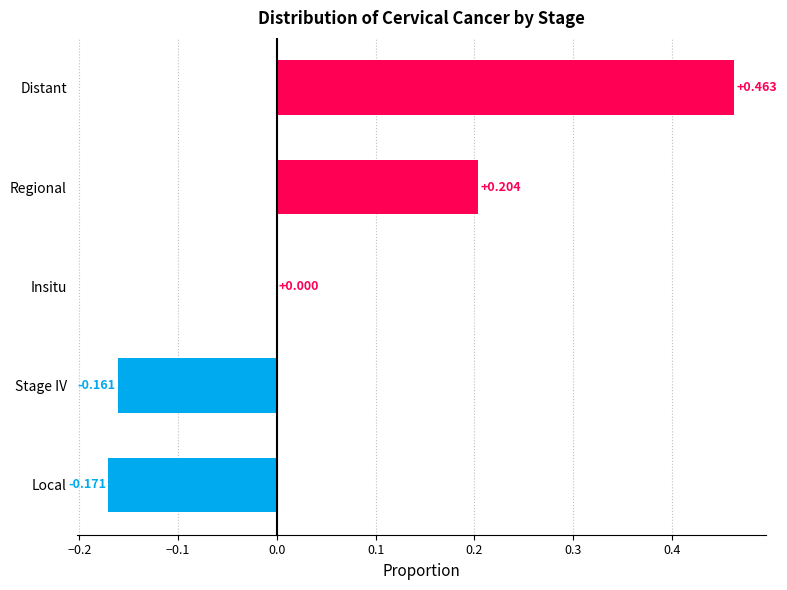

At which category does the chart reach its peak across all series?

Distant